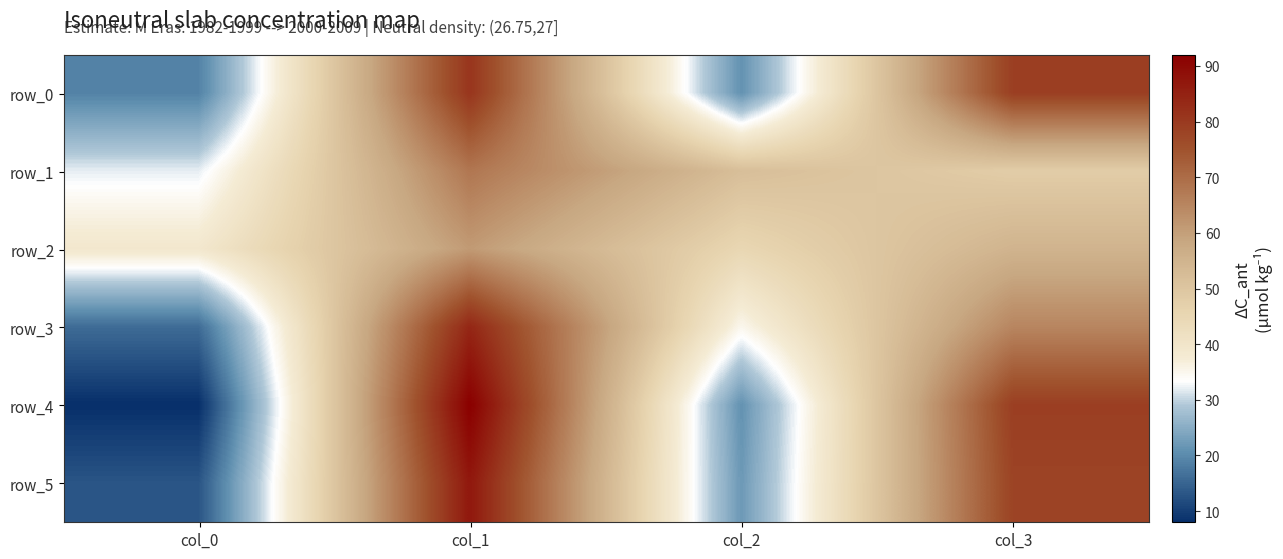

At col_0, list the series in order from smallest to largest.

row_4, row_5, row_3, row_0, row_1, row_2